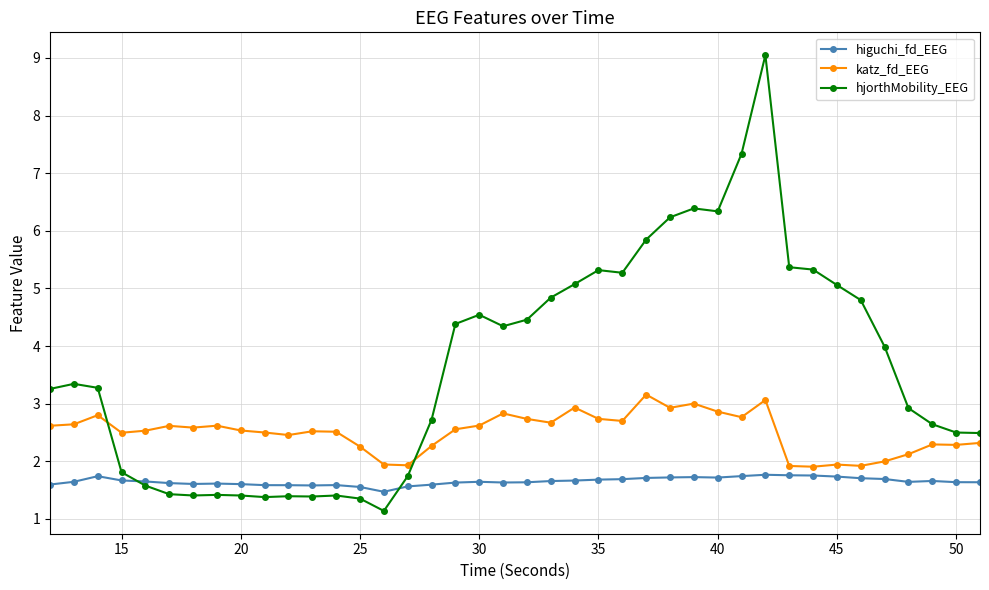

Which series has the largest total across all categories?

hjorthMobility_EEG